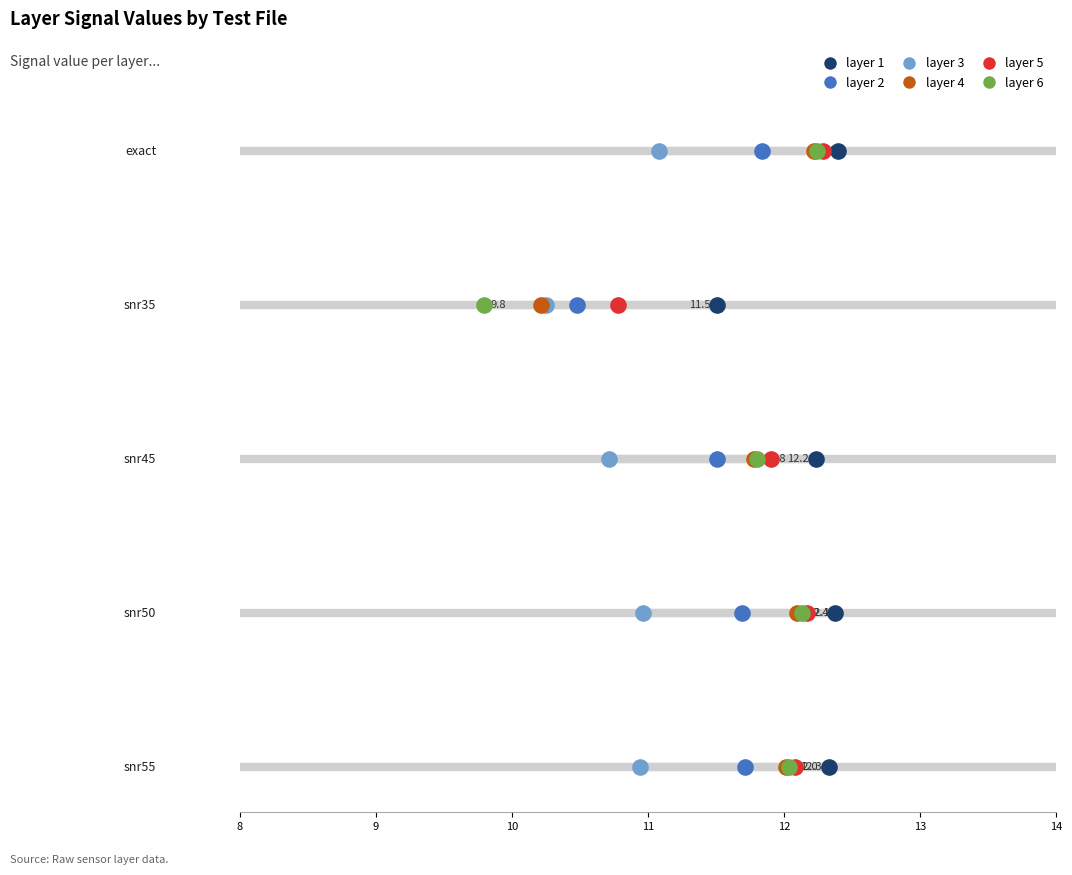

Which series has the largest total across all categories?

layer 1